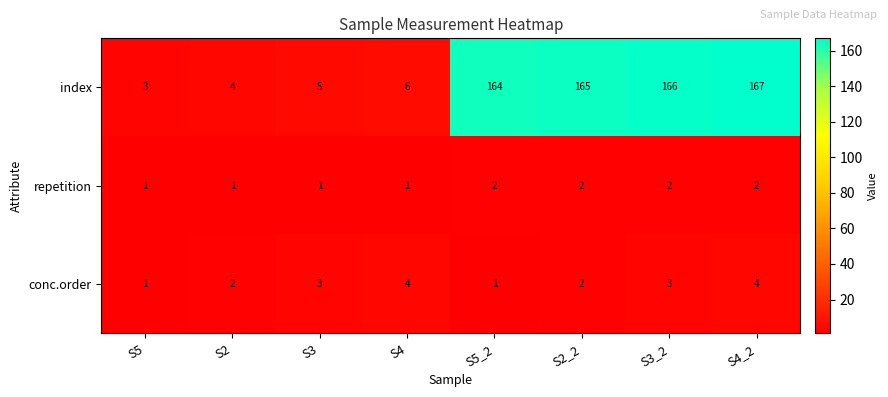

Which series has the largest total across all categories?

index